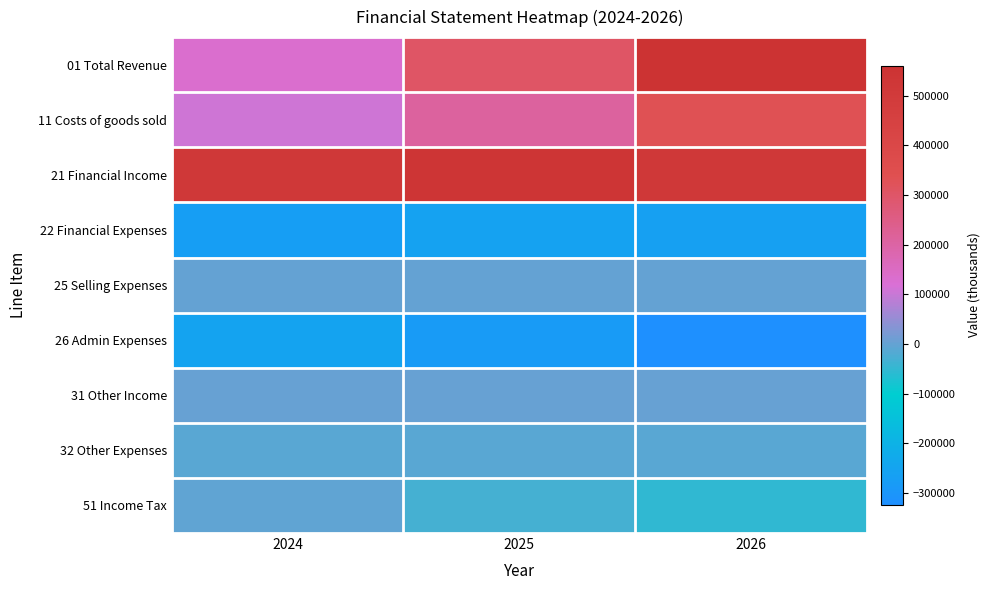

What is the minimum value shown in the chart?

-323408.5